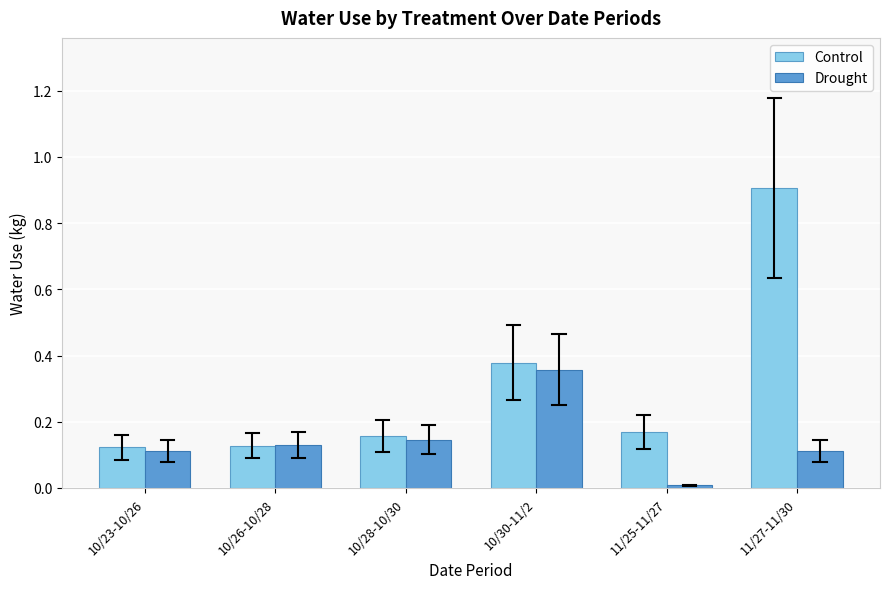

What is the difference between the maximum and minimum values in the Drought series?

0.3